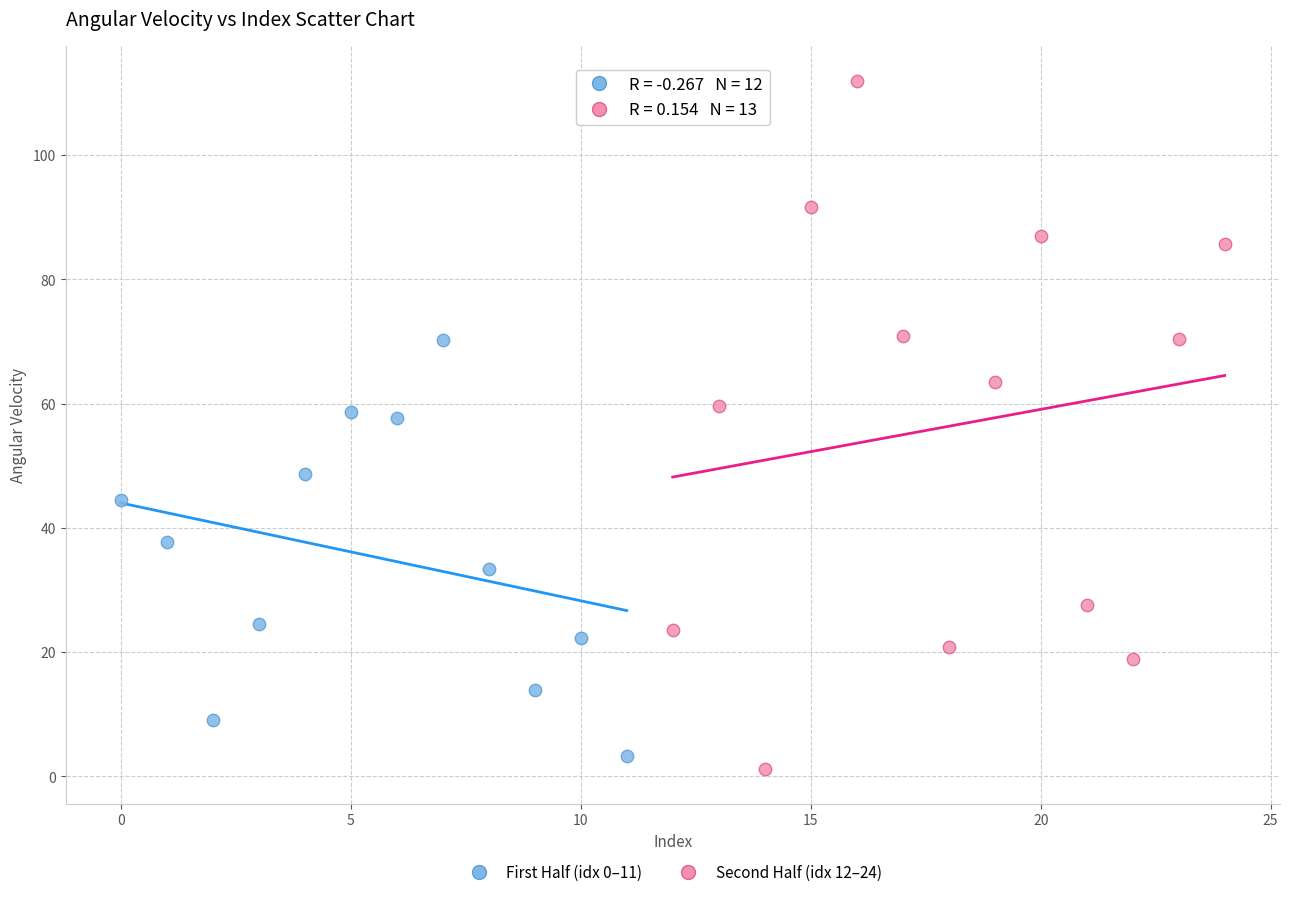

Which series reaches the maximum Y coordinate?

Second Half (idx 12–24)